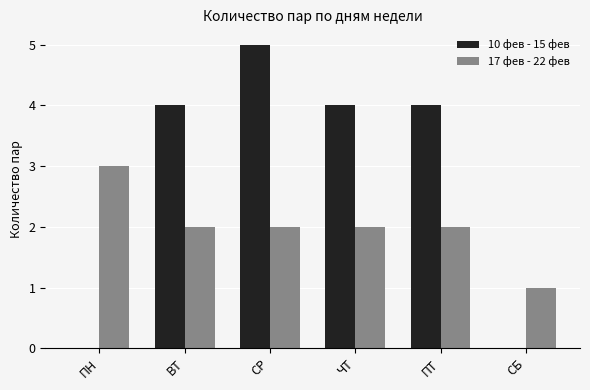

What is the approximate value of 10 фев - 15 фев at ПТ?

4